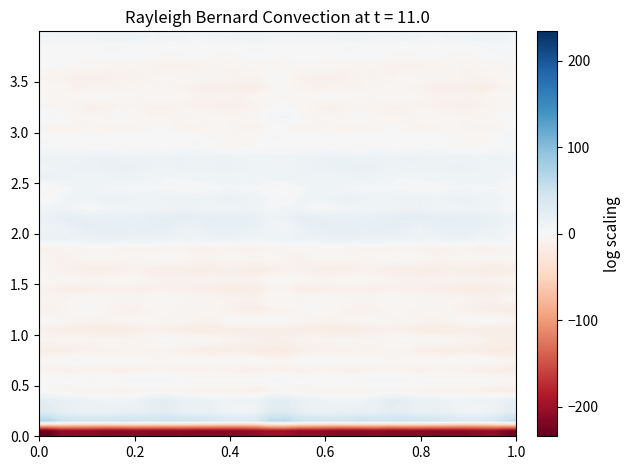

What is the smallest value displayed?

-234.0